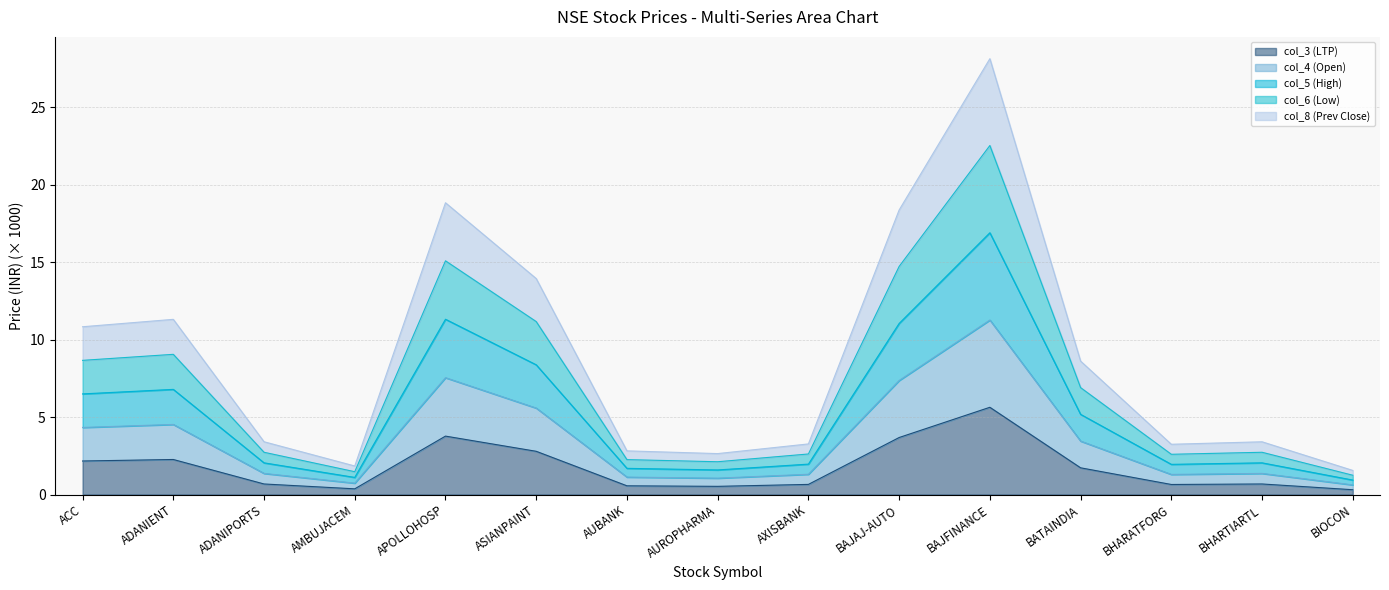

What is the label of the 1st point from the left?

ACC